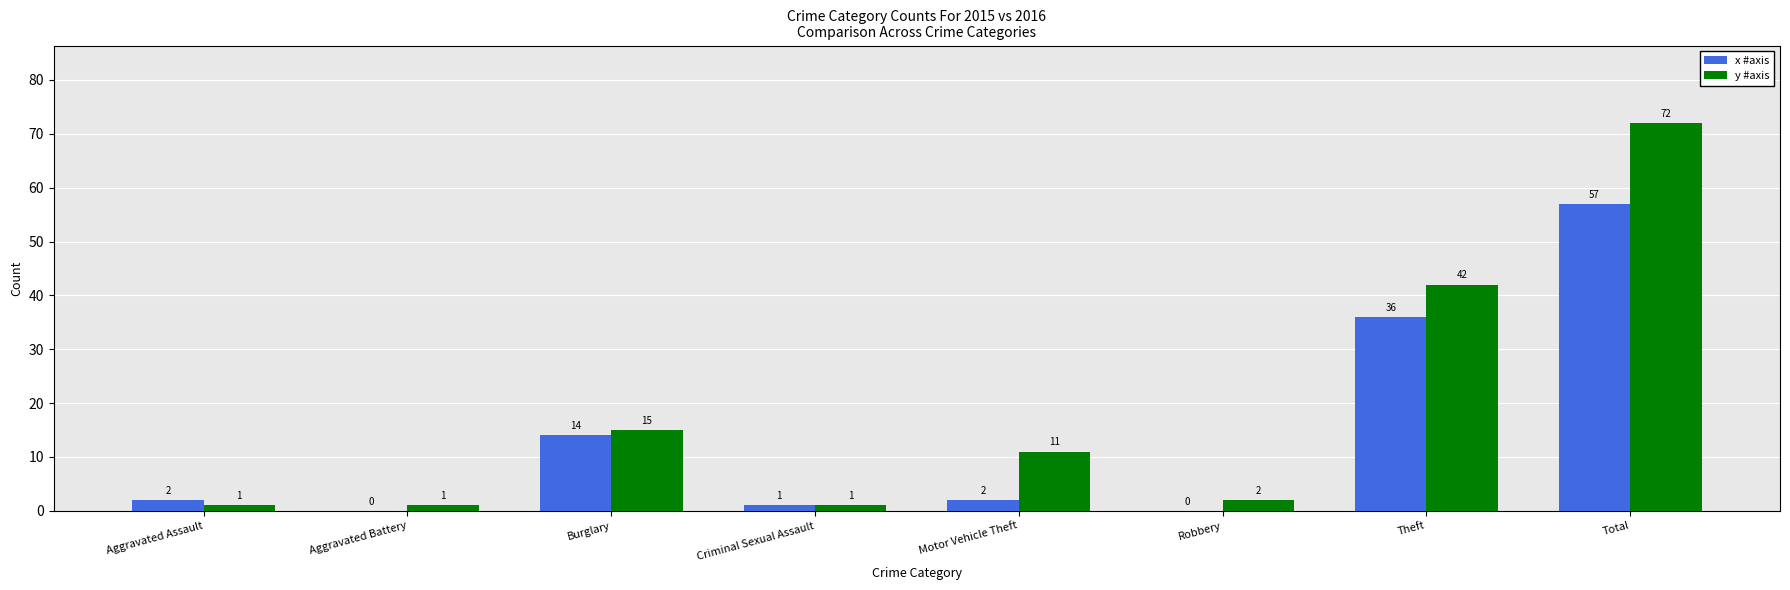

What is the sum of the y #axis values at Aggravated Assault and Robbery?

3